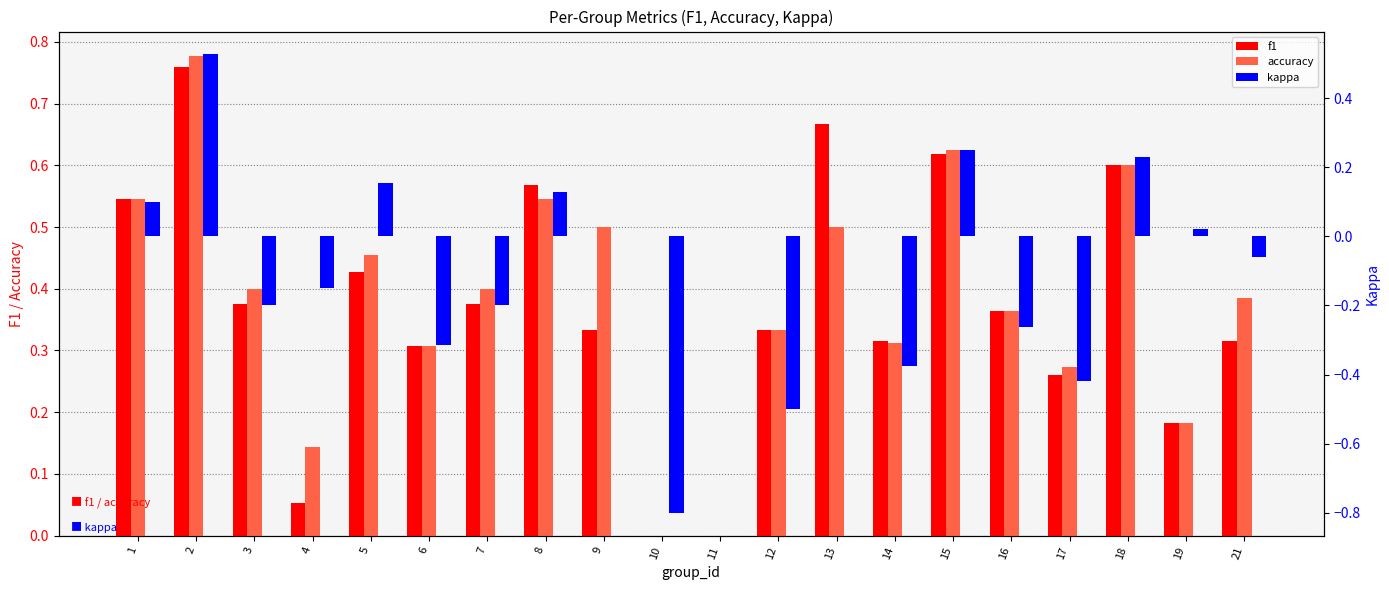

At which category does the chart reach its peak across all series?

2